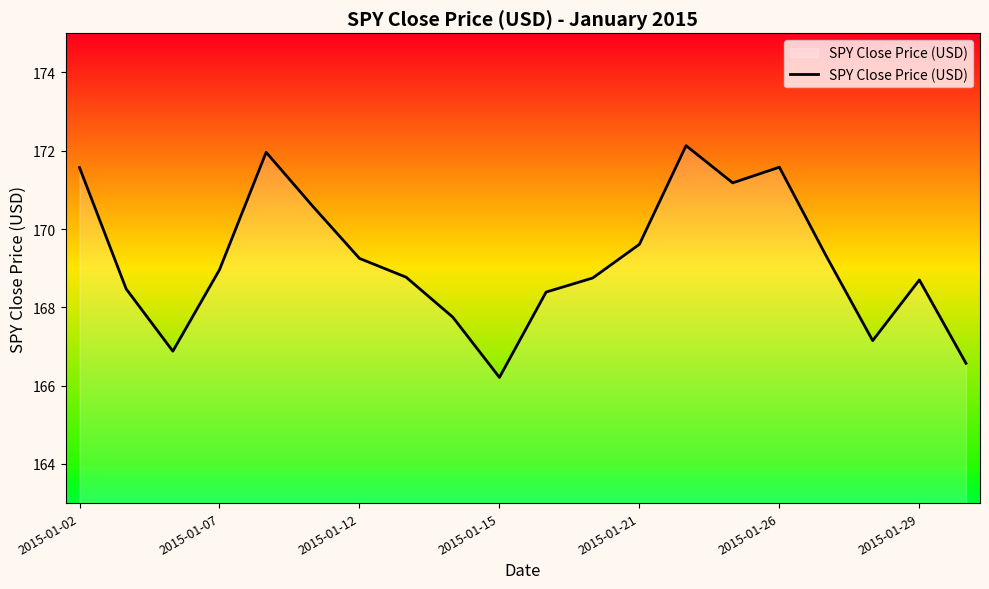

What is the smallest value displayed?

166.2